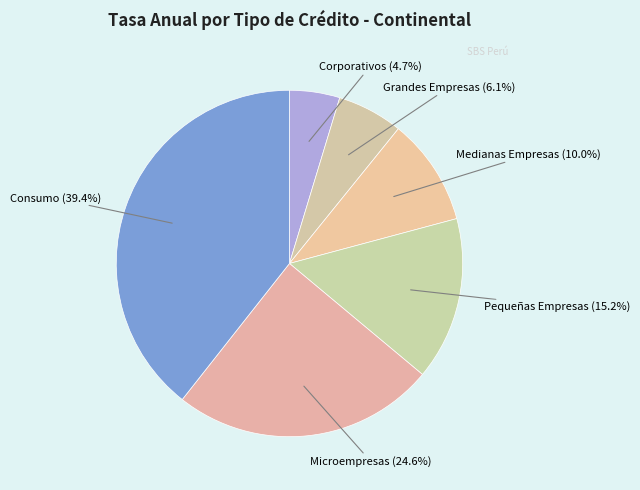

Count the number of slices in the pie.

6